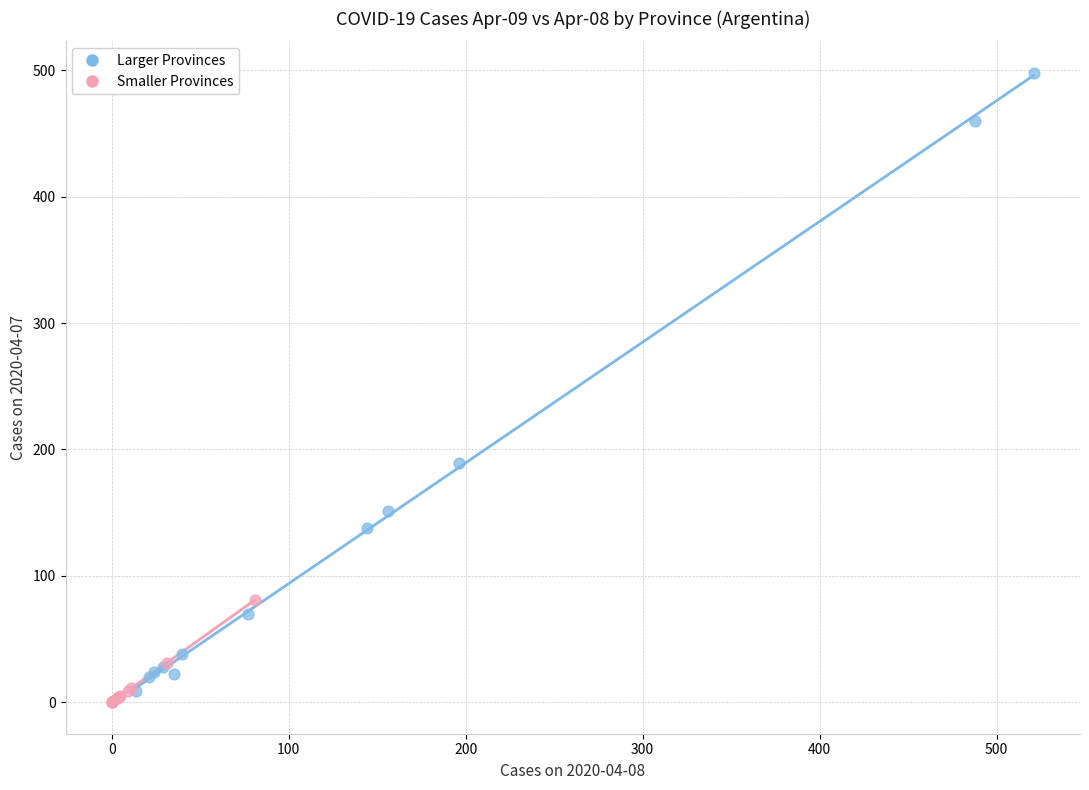

Which series contains the lowest Y value?

Smaller Provinces